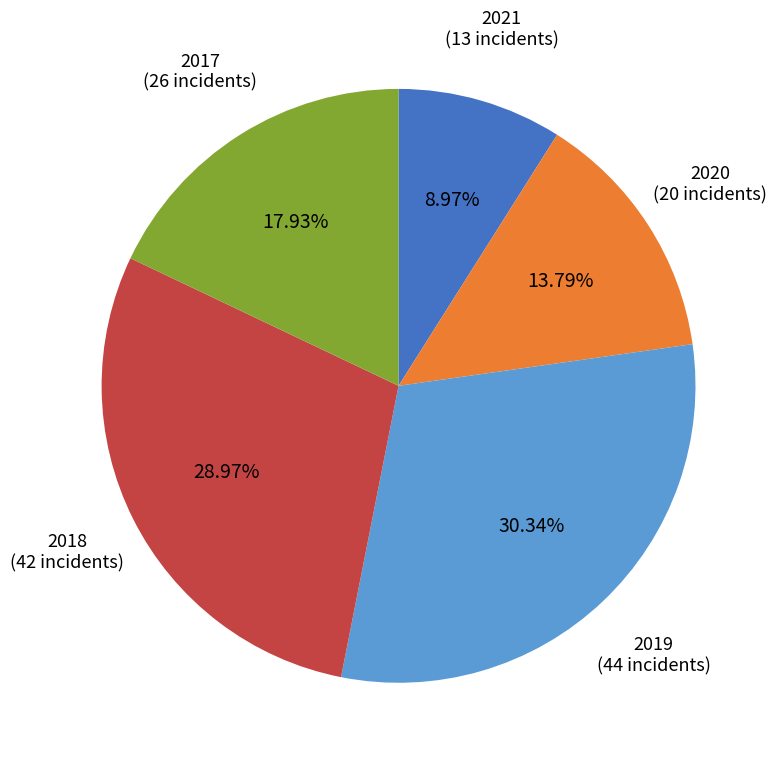

How much of the chart is everything except 2018?

71.0%